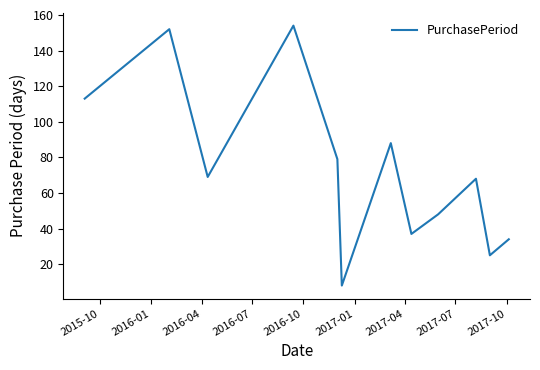

Is this an area chart (filled region under the line)?

No